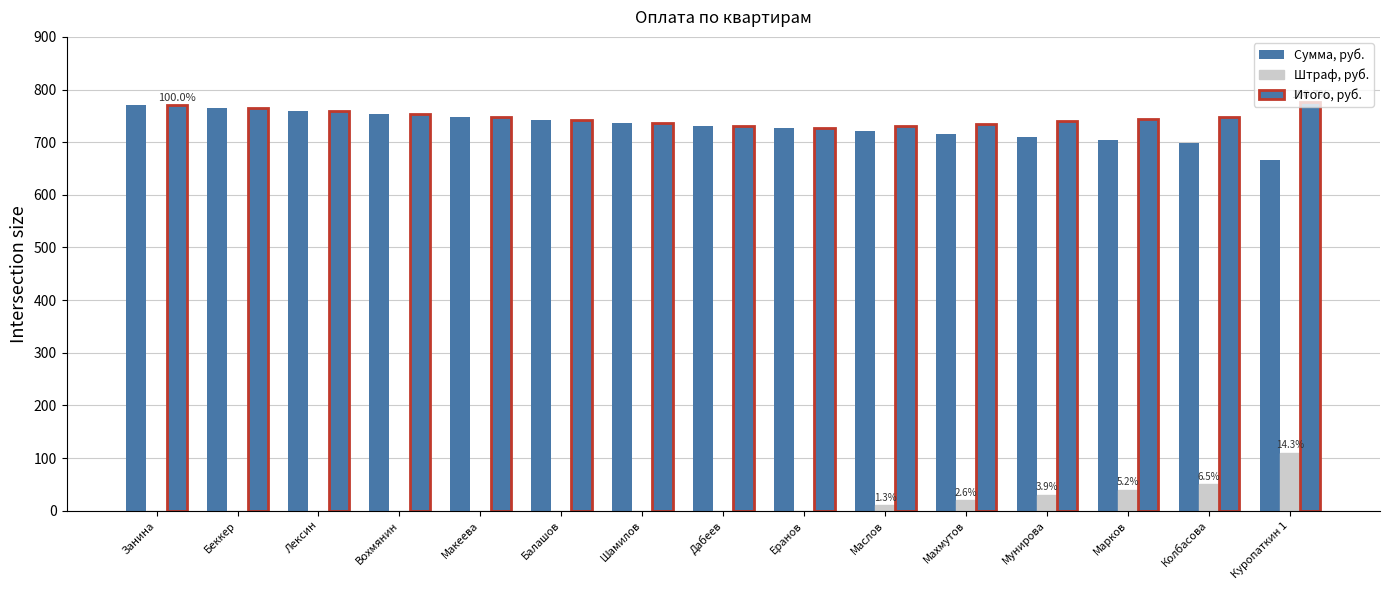

What is the label of the 14th bar from the left?

Колбасова